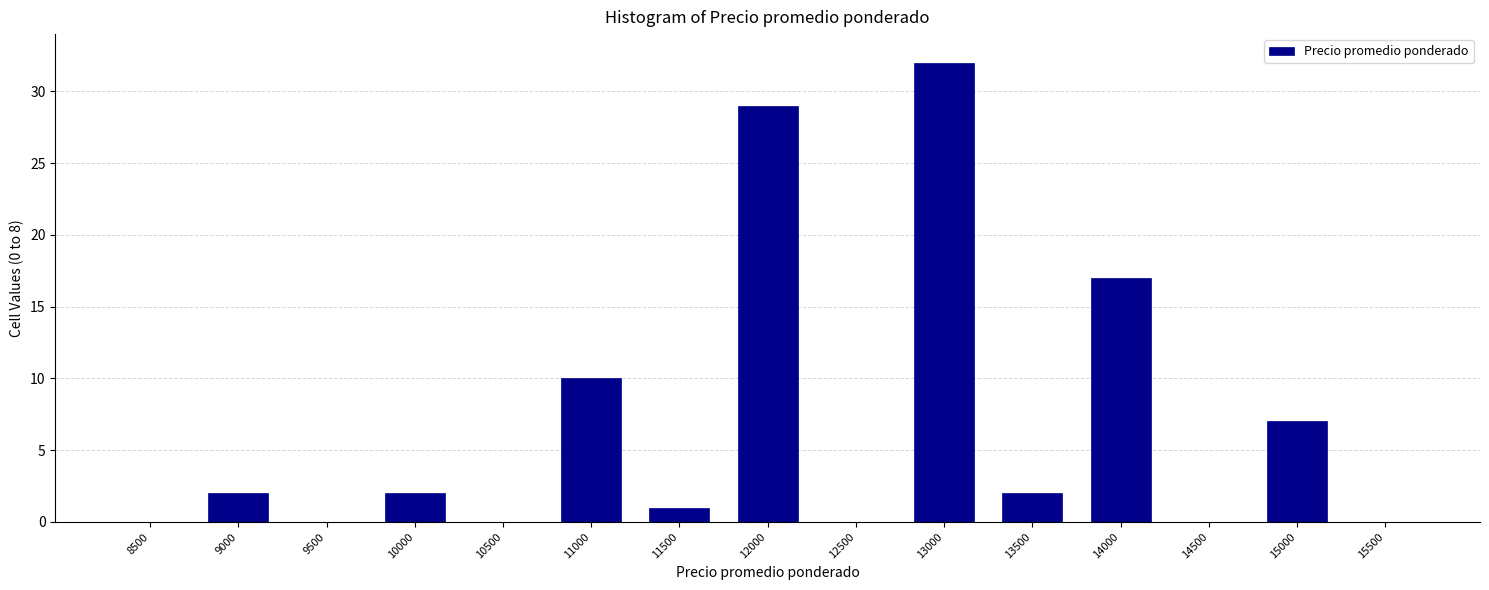

Reading right to left, extract all data points from this chart.

15500=0	15000=7	14500=0	14000=17	13500=2	13000=32	12500=0	12000=29	11500=1	11000=10	10500=0	10000=2	9500=0	9000=2	8500=0